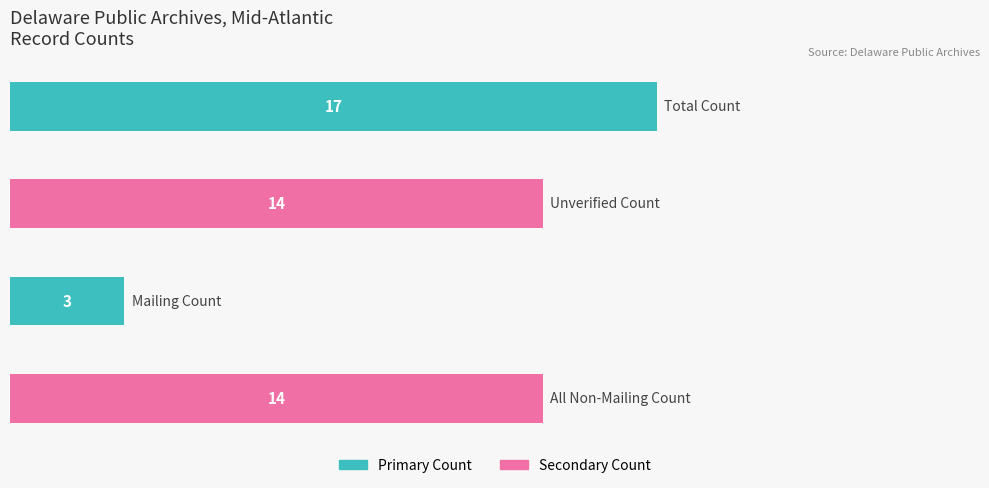

What is the average value?

12